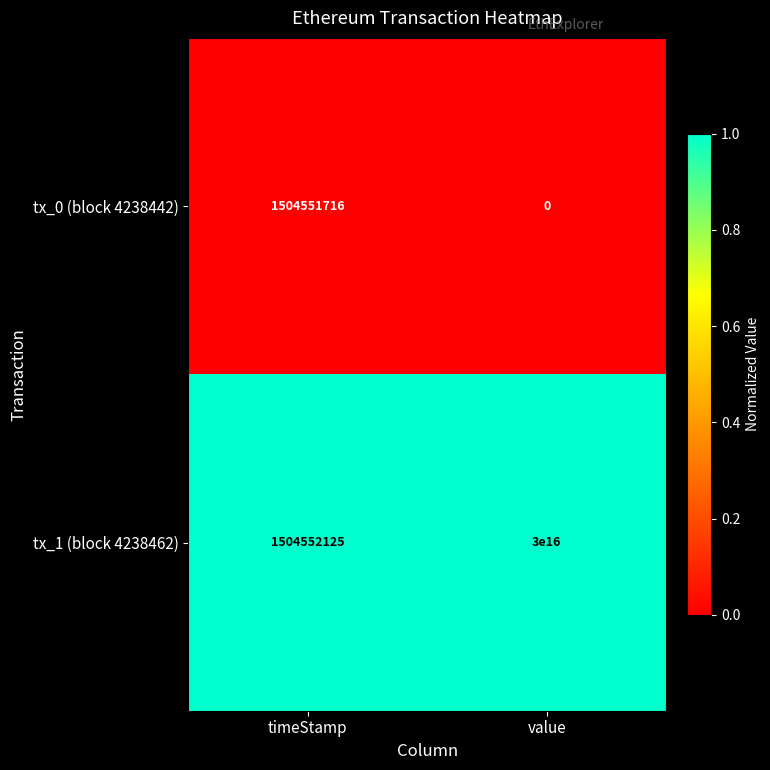

Rank the series by their maximum value, from lowest to highest.

tx_0 (block 4238442), tx_1 (block 4238462)